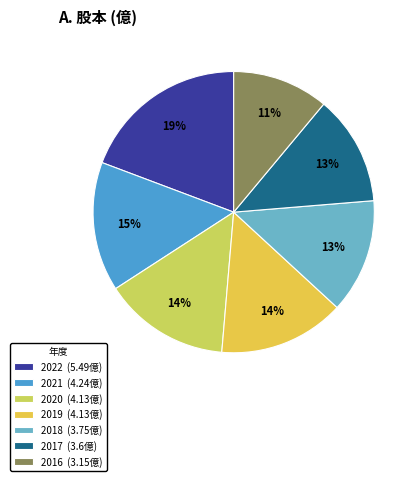

Is 2016 the majority of the pie?

No